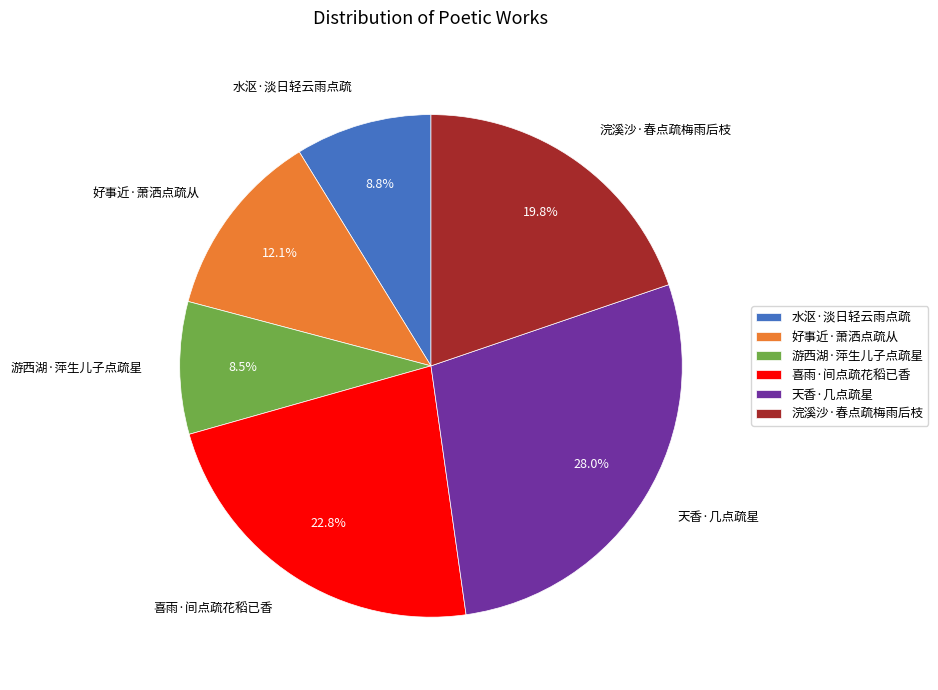

Is there a majority slice in this chart?

No